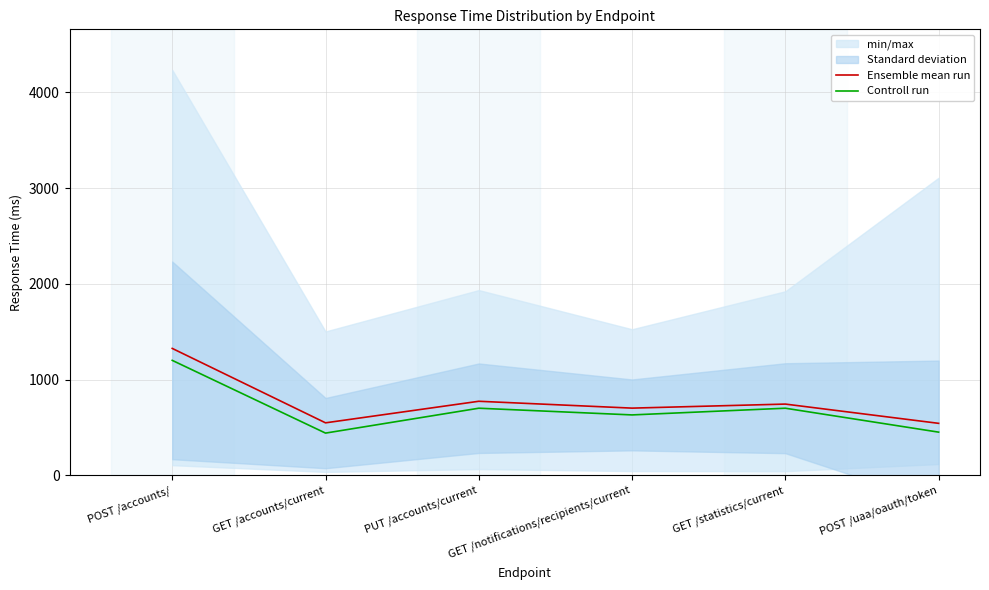

What is the label of the 1st point from the right?

POST /uaa/oauth/token